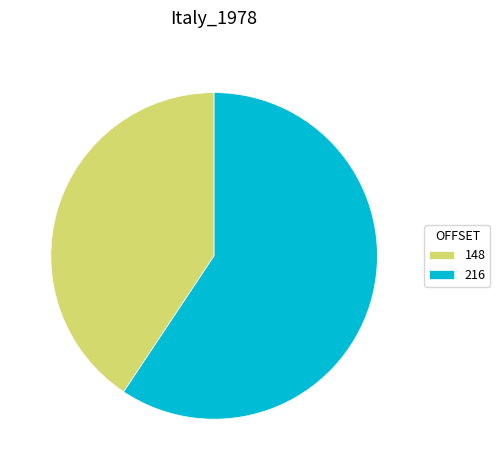

Which category has the biggest portion of the pie?

216